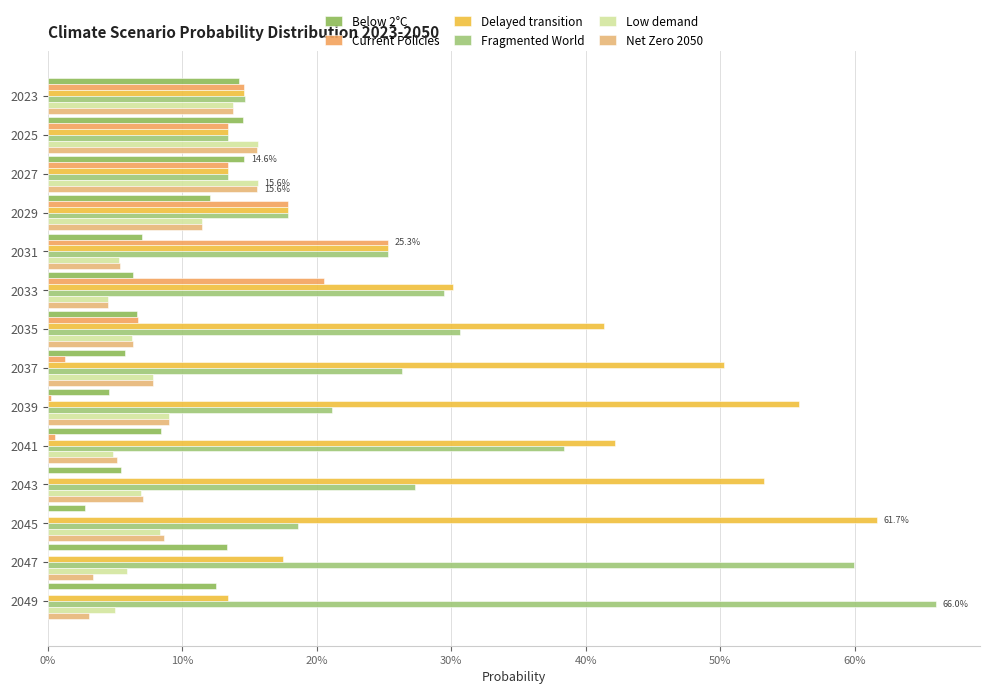

What is the difference between the maximum and minimum values in the Below 2°C series?

0.1